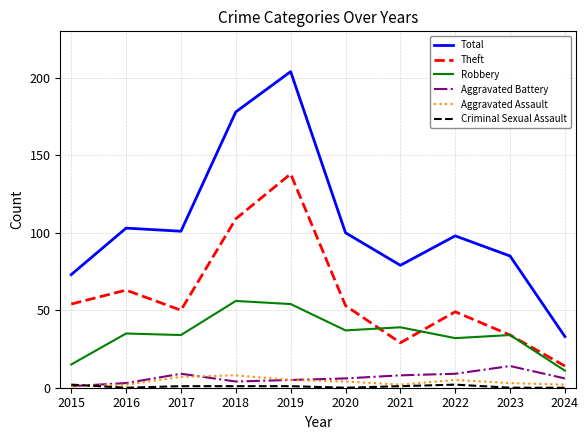

Is the value of Robbery at 2021 greater than the value of Total at 2016?

No